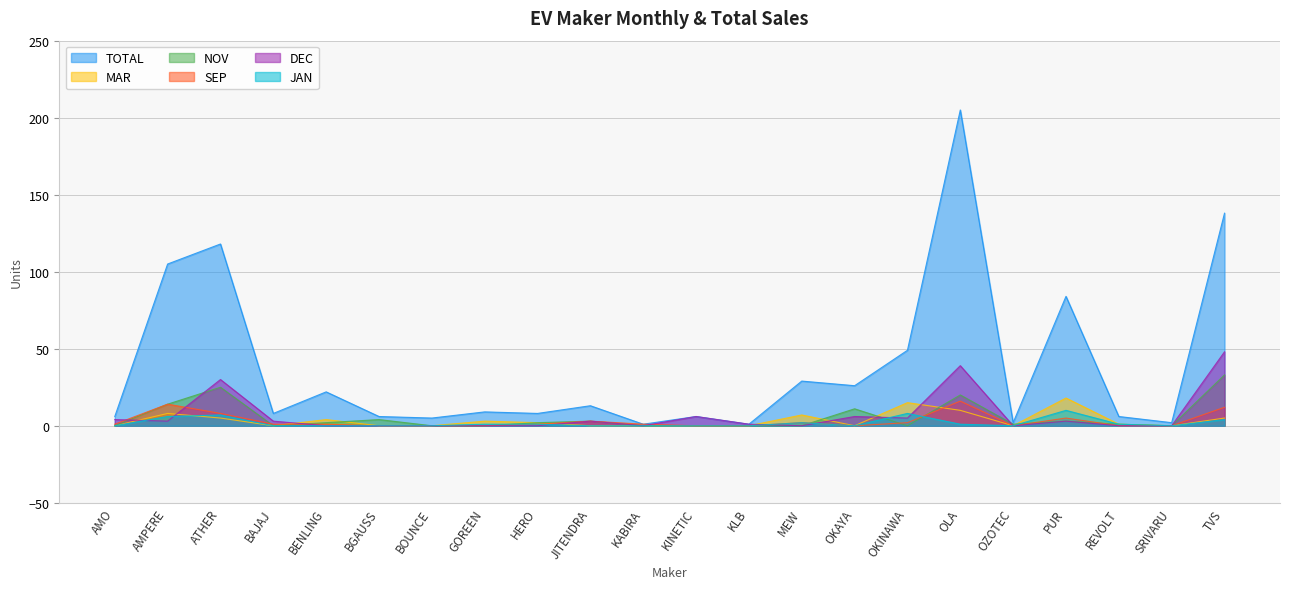

Which series has the largest total across all categories?

TOTAL